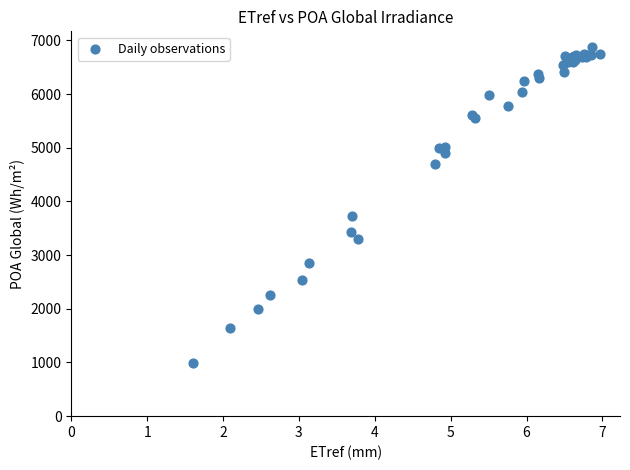

What Y value in the scatter plot is closest to 3929?

3734.9